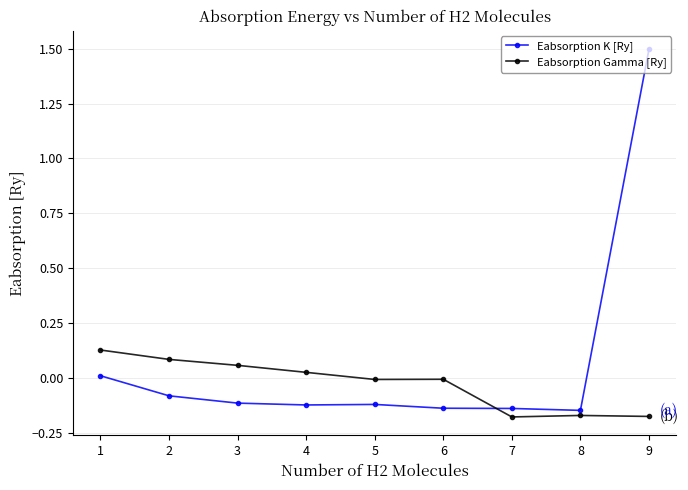

Does the chart have visible grid lines?

Yes